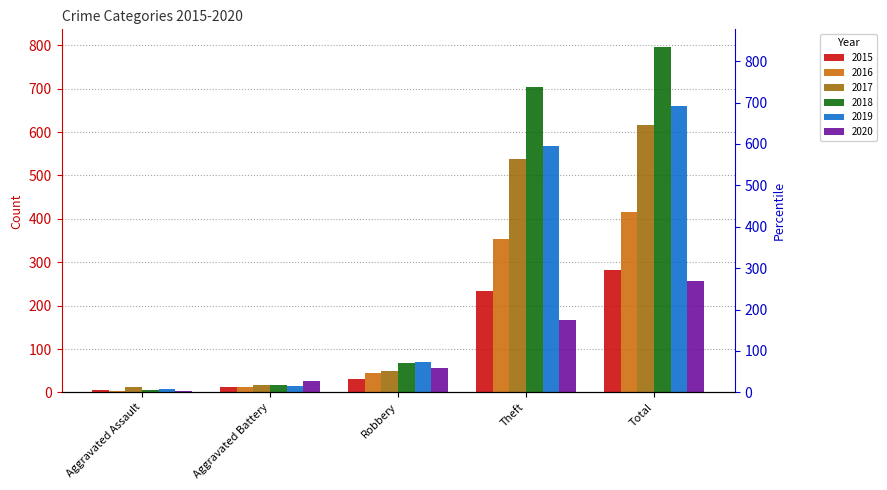

What is the total value across all series at Robbery?

316